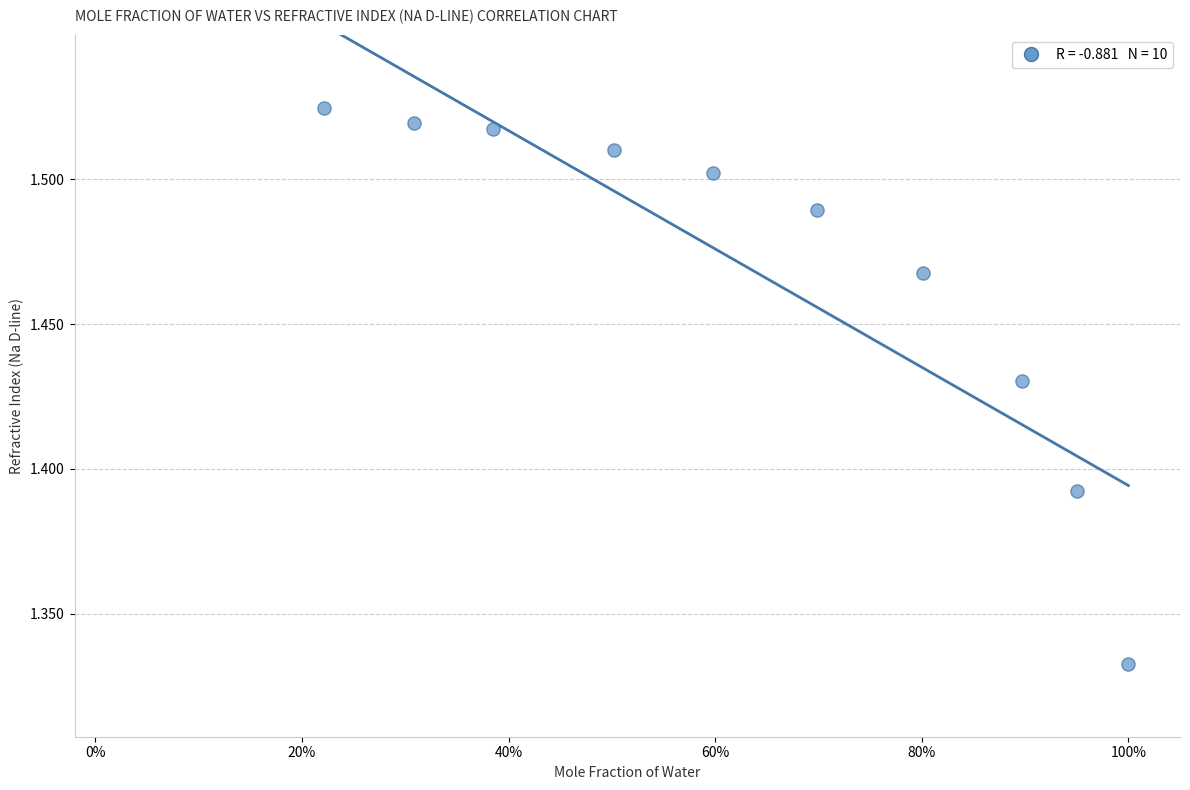

What is the range of X values (max minus min)?

0.8